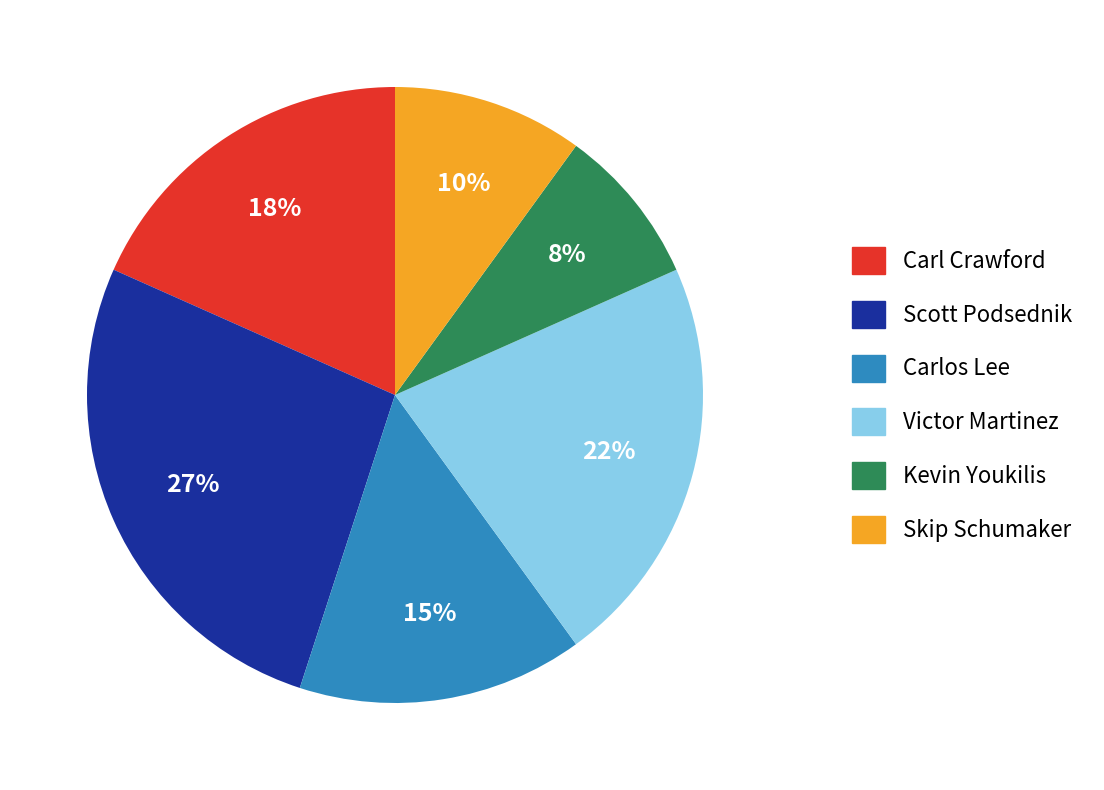

Which has a higher value, Scott Podsednik or Carl Crawford?

Scott Podsednik